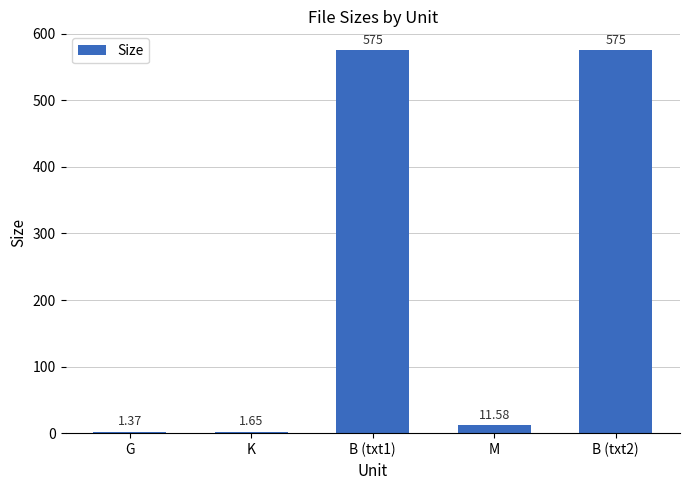

What is the ratio of the value at B (txt1) to the value at G?

419.7